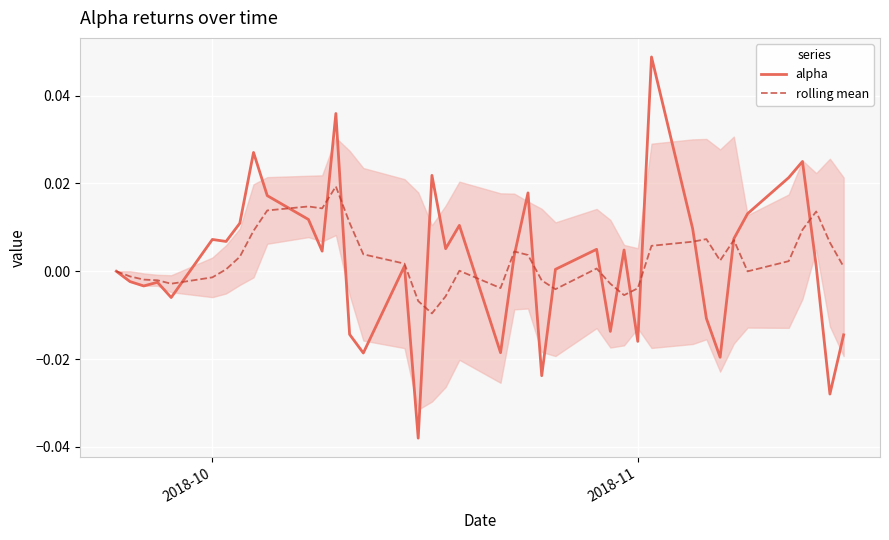

How many interior local valleys does the alpha series have?

13